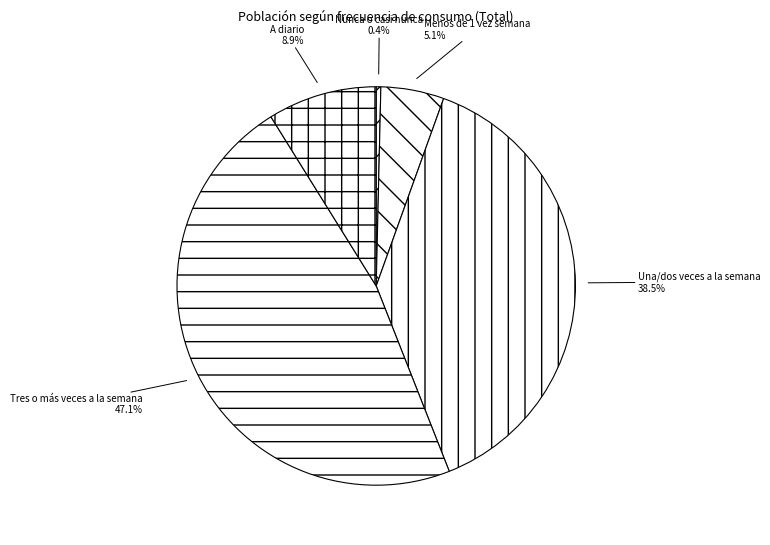

What is the ratio of the value at A diario to the value at Tres o más veces a la semana?

0.2